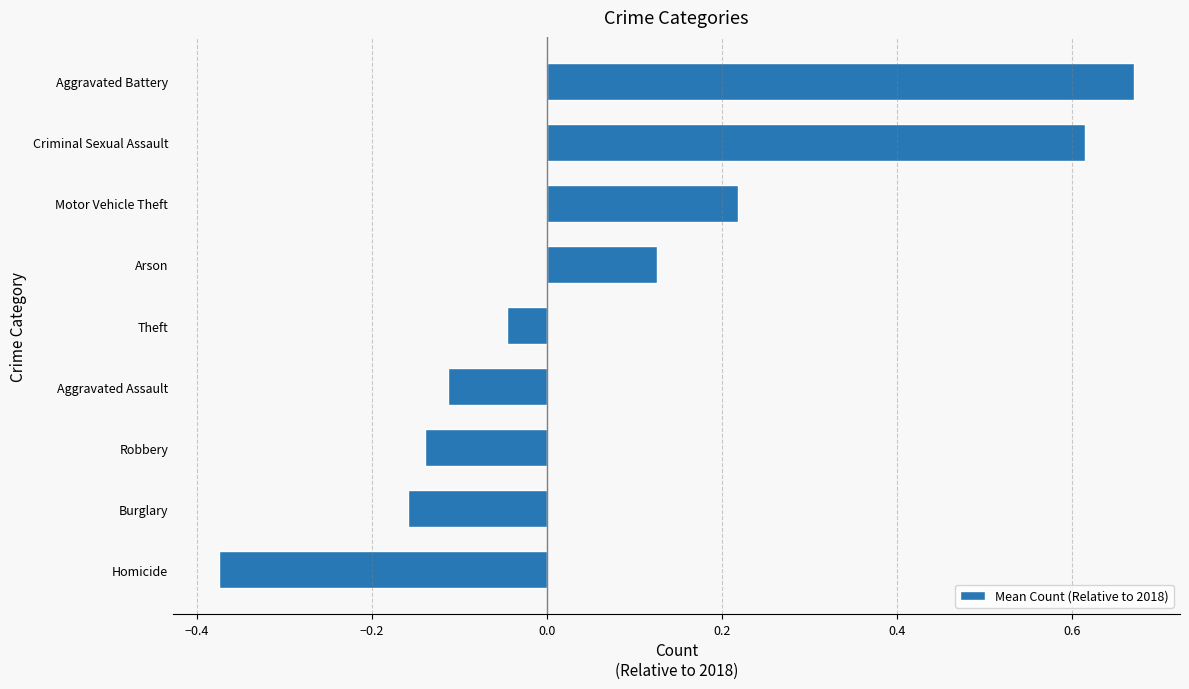

What is the difference between the values at Motor Vehicle Theft and Burglary?

0.4